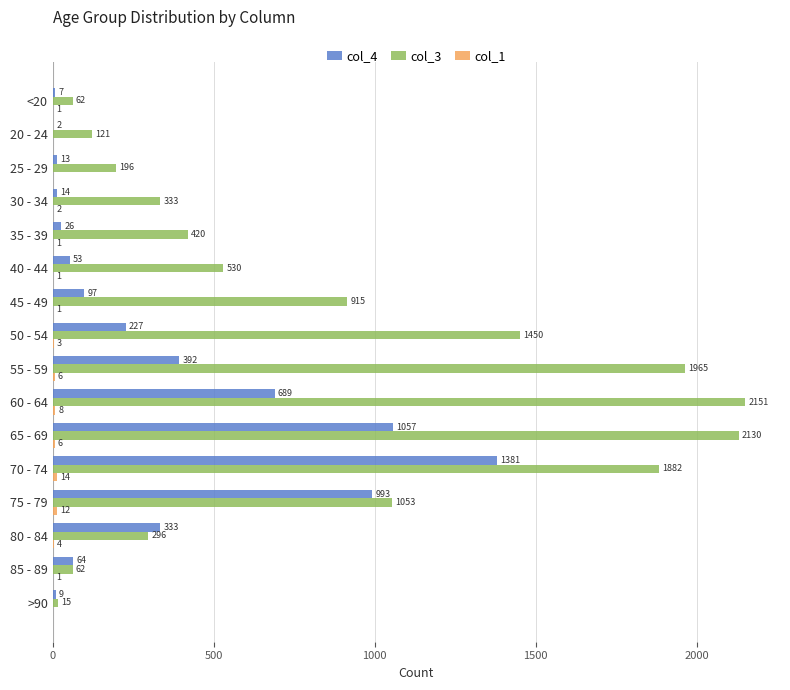

What is the sum of all col_4 values?

5357